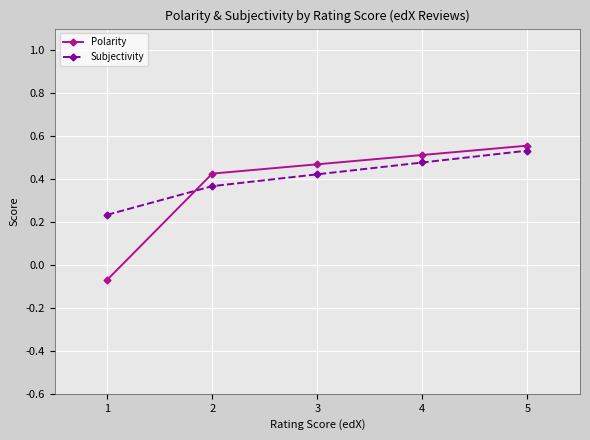

Where does the Polarity series first go above 0?

2